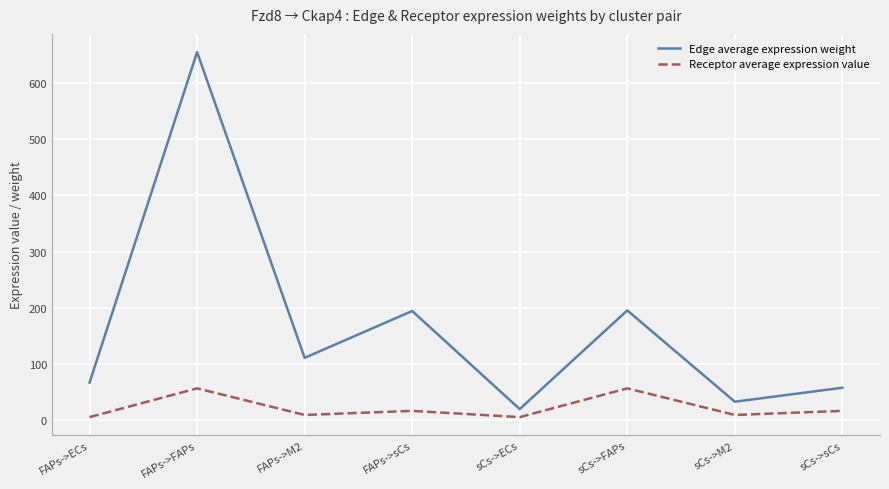

Which series changed the most between FAPs->FAPs and FAPs->M2?

Edge average expression weight